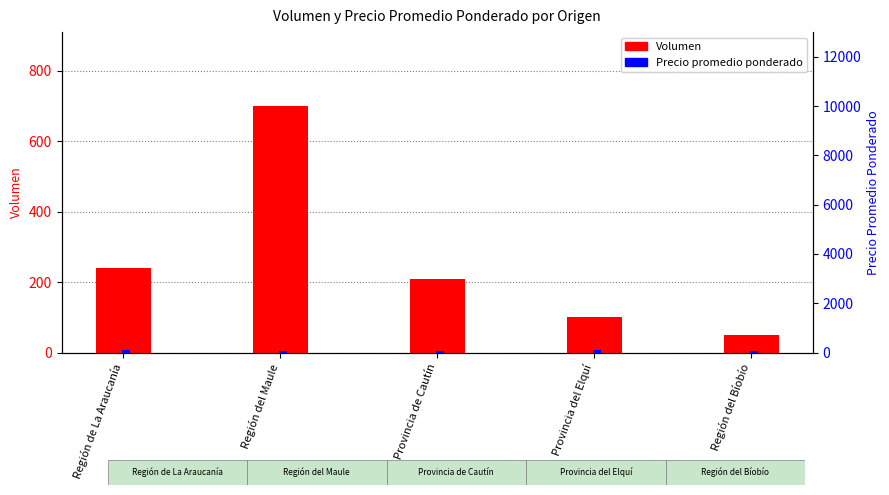

At which label does Precio promedio ponderado (÷100) first exceed 80?

Región de La Araucanía